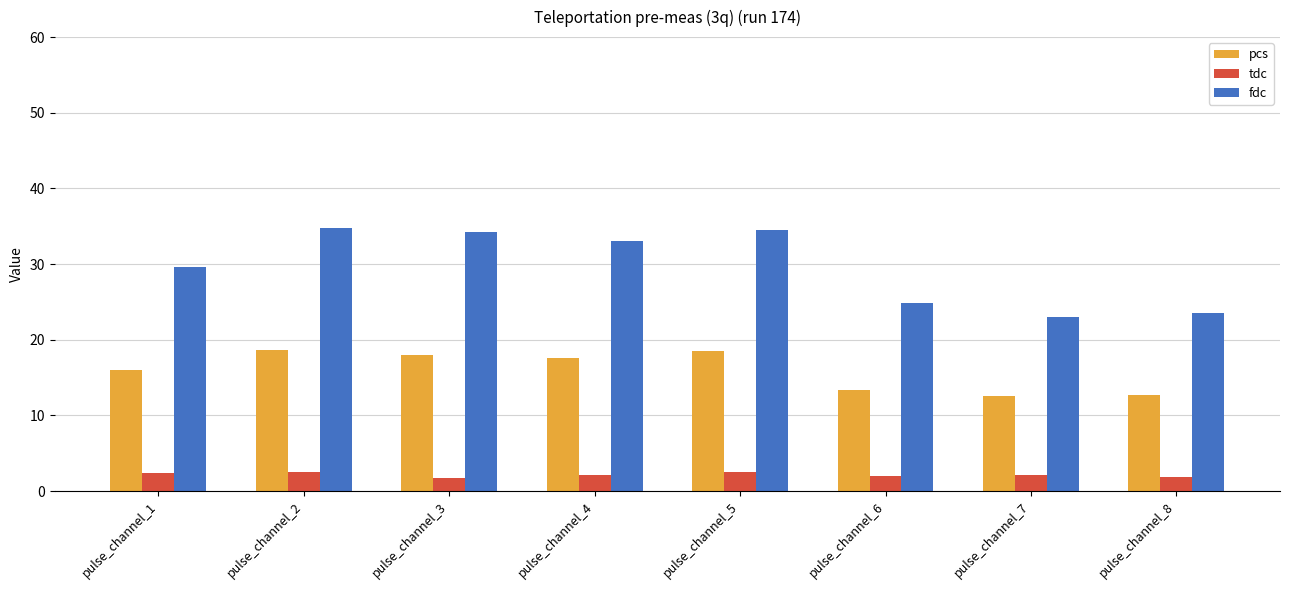

What is the approximate value of tdc at pulse_channel_1?

2.4